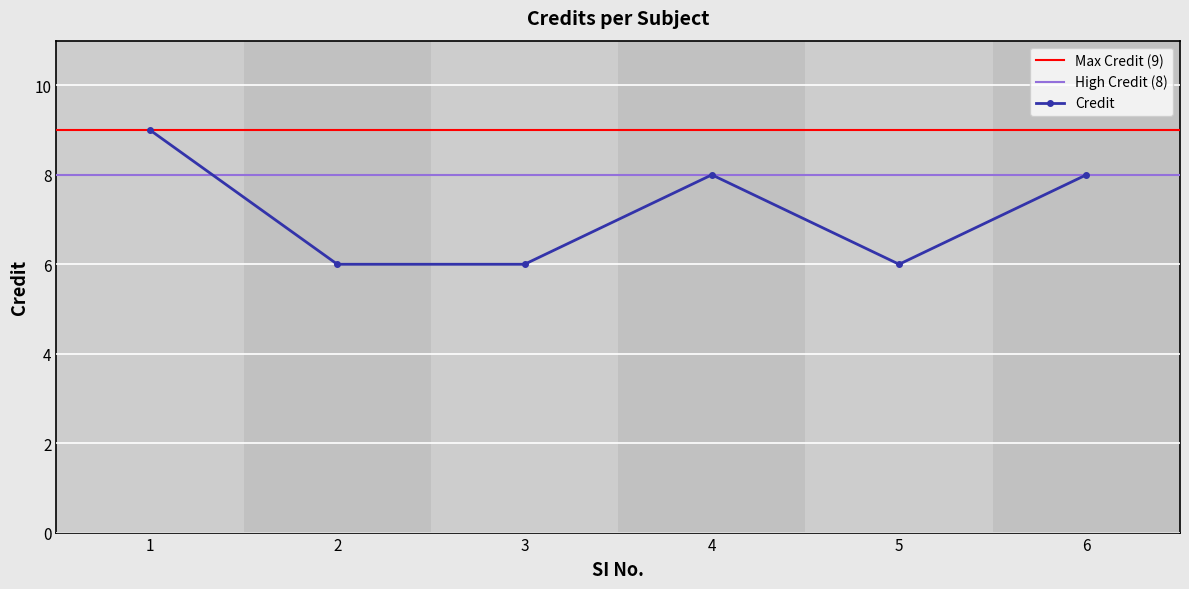

At which category does the data reach its first local valley?

5